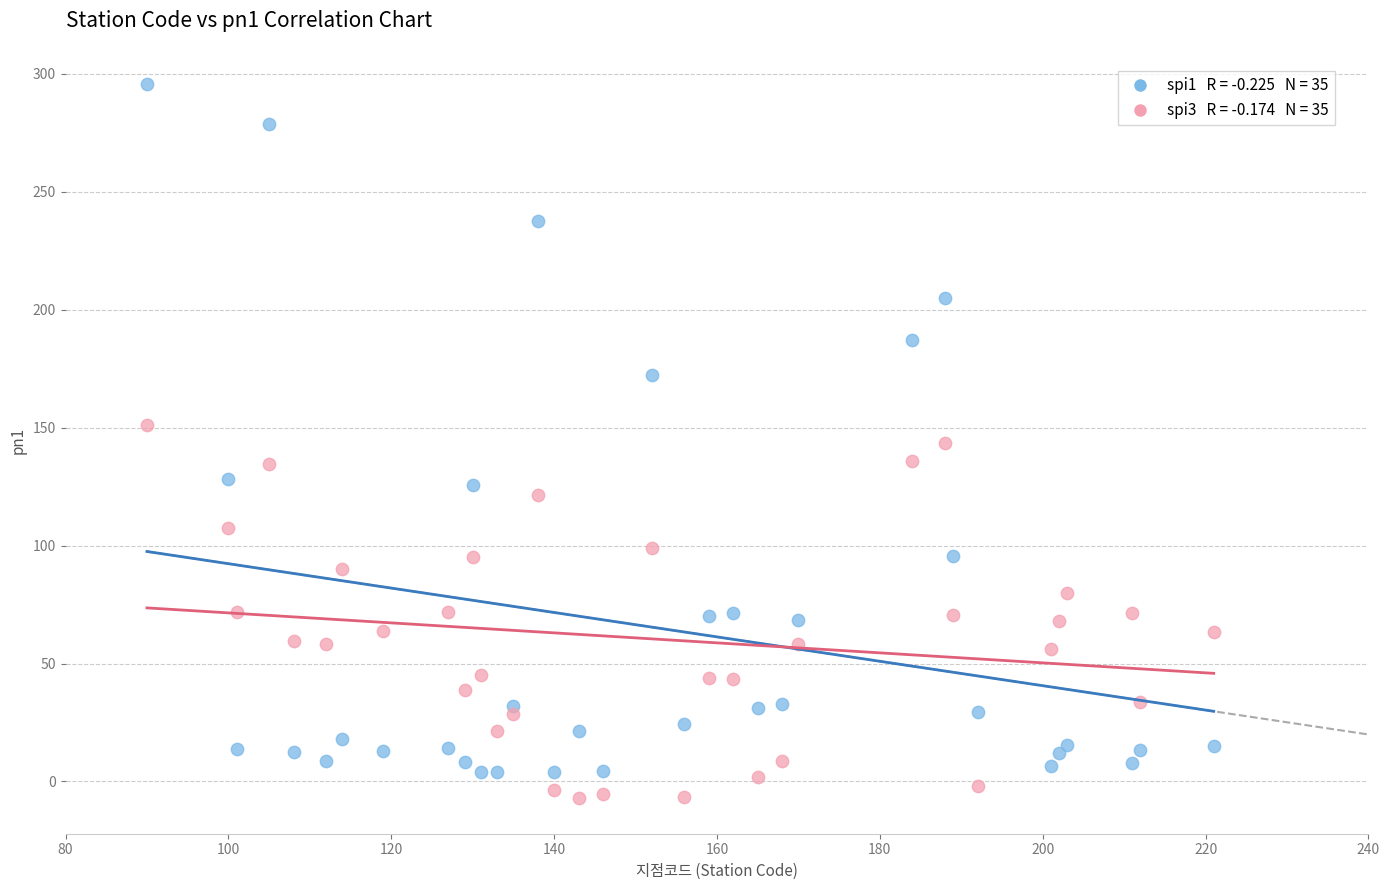

Across all data points, what is the range of X values (max minus min)?

131.0